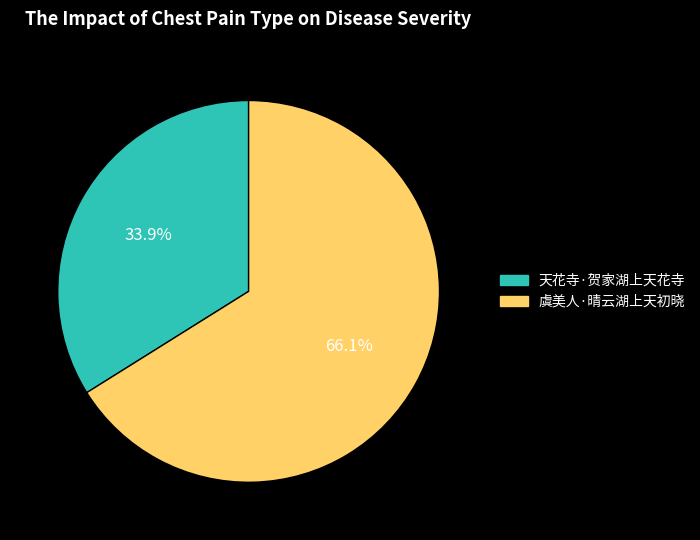

To the nearest percent, what percentage of the pie is 虞美人·晴云湖上天初晓?

66%